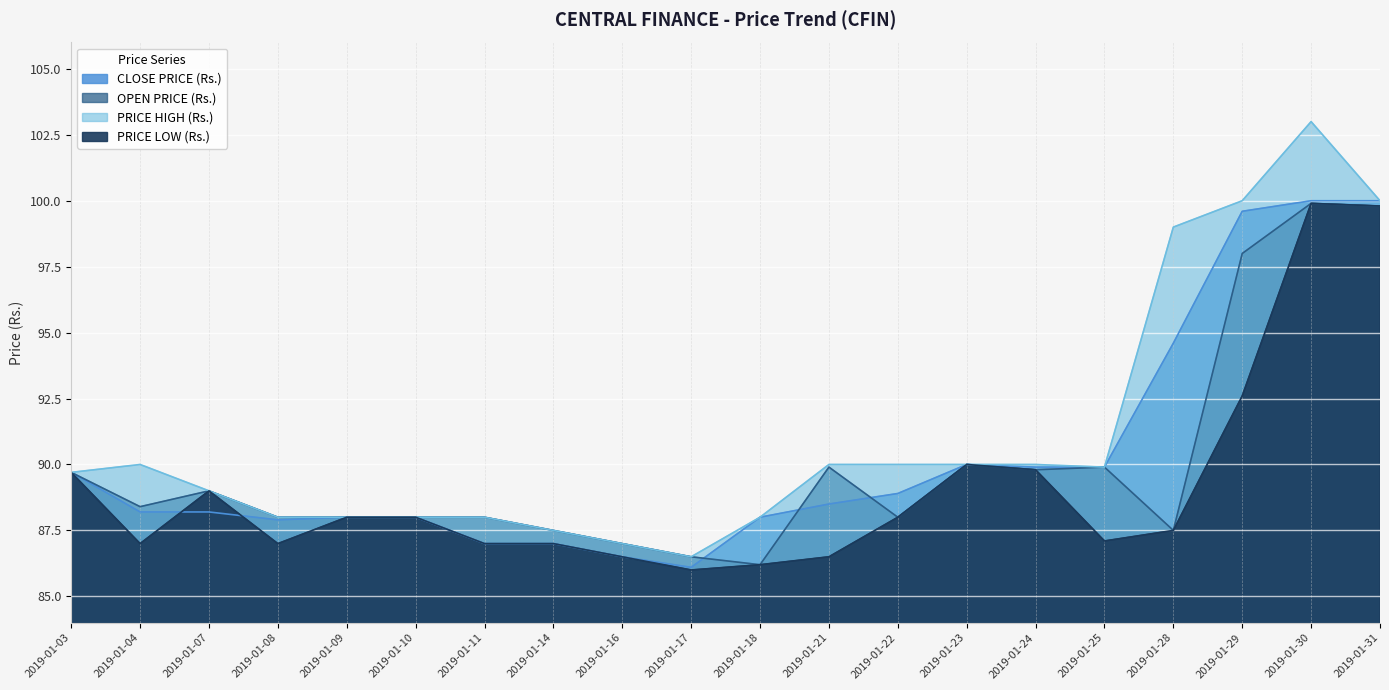

Where is PRICE HIGH (Rs.) nearest to the value 94?

2019-01-04